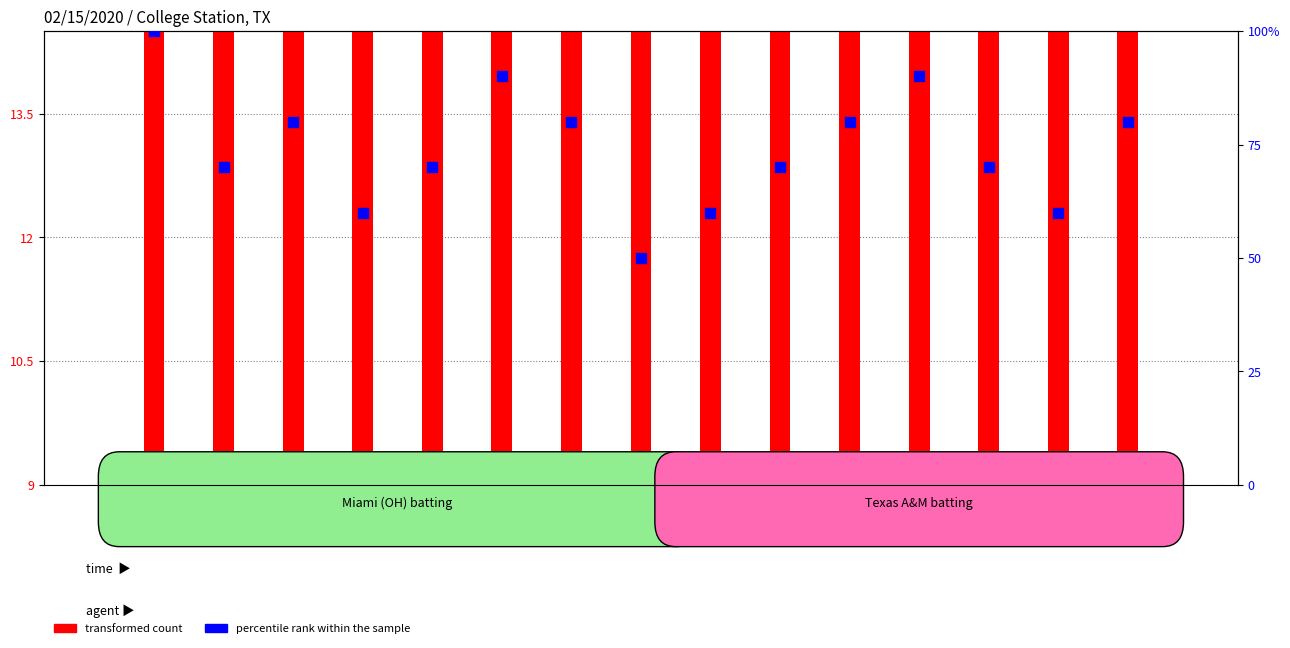

At which category is the sum across all series the highest?

0-0